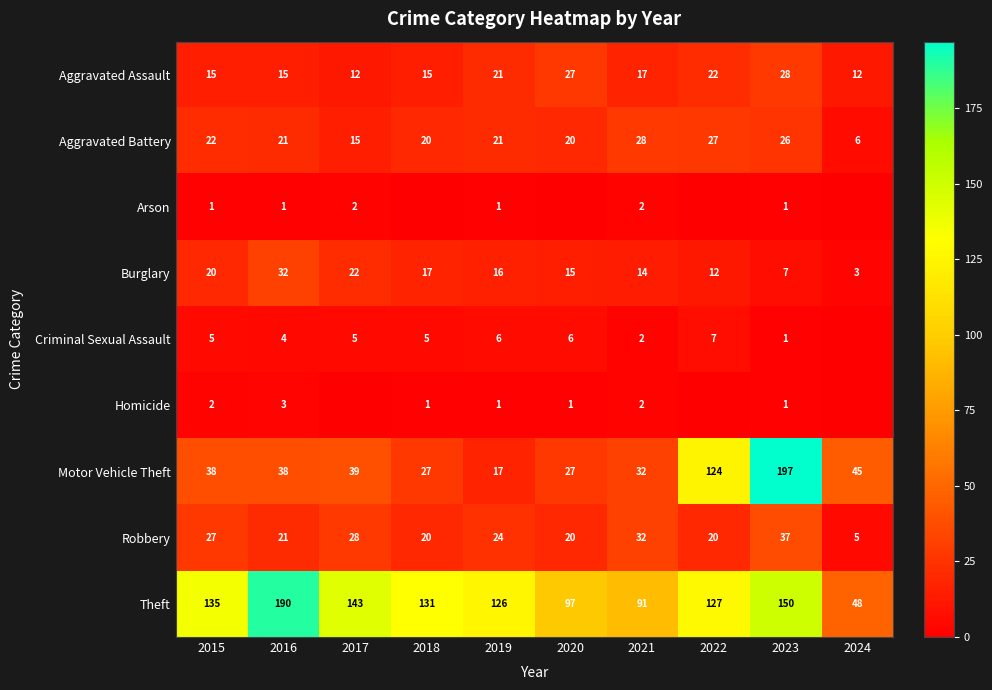

Between 2016 and 2021, which series saw the biggest shift?

Theft